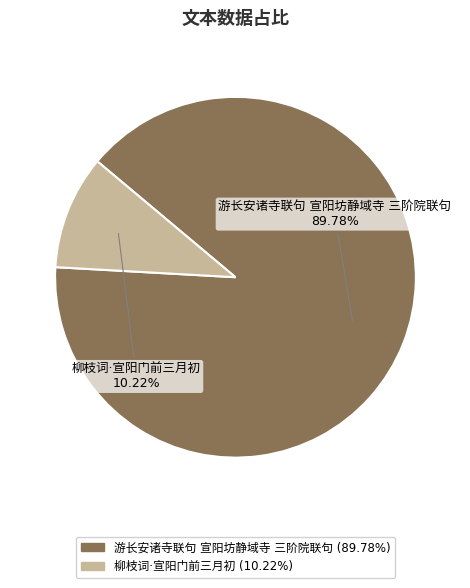

Which category accounts for the majority?

游长安诸寺联句 宣阳坊静域寺 三阶院联句